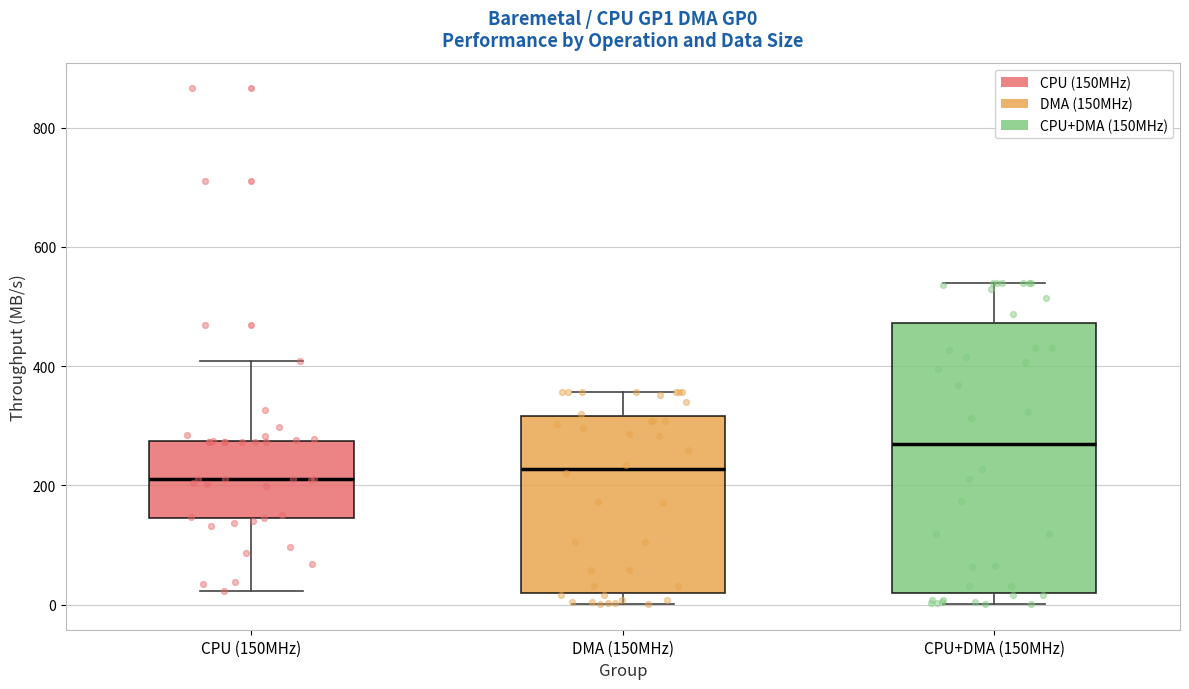

Where is the upper edge of the box for DMA (150MHz) on the y-axis? The values are not printed on the chart, so give them approximately, as read against the axis.

320